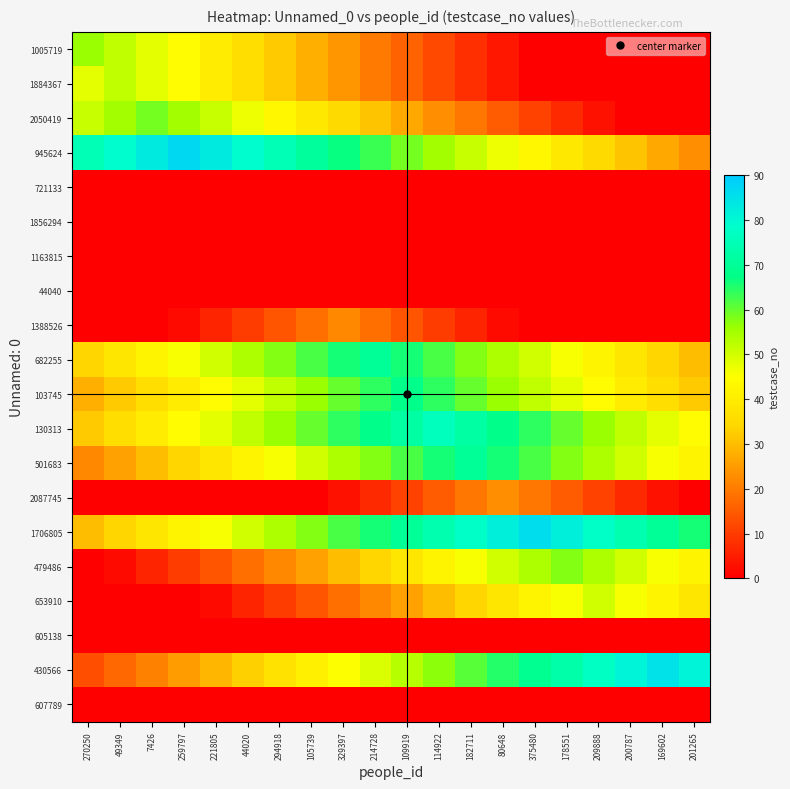

Reading left to right, what are all the values shown in this chart?

1005719: 270250=56	49349=52	7426=48	259797=44	221805=40	44020=36	294918=32	105739=28	329397=24	214728=20	109919=16	114922=12	182711=8	80648=4	375480=0	178551=0	209888=0	200787=0	169602=0	201265=0
1884367: 270250=48	49349=52	7426=48	259797=44	221805=40	44020=36	294918=32	105739=28	329397=24	214728=20	109919=16	114922=12	182711=8	80648=4	375480=0	178551=0	209888=0	200787=0	169602=0	201265=0
2050419: 270250=51	49349=55	7426=59	259797=55	221805=51	44020=47	294918=43	105739=39	329397=35	214728=31	109919=27	114922=23	182711=19	80648=15	375480=11	178551=7	209888=3	200787=0	169602=0	201265=0
945624: 270250=75	49349=79	7426=83	259797=87	221805=83	44020=79	294918=75	105739=71	329397=67	214728=63	109919=59	114922=55	182711=51	80648=47	375480=43	178551=39	209888=35	200787=31	169602=27	201265=23
721133: 270250=0	49349=0	7426=0	259797=0	221805=0	44020=0	294918=0	105739=0	329397=0	214728=0	109919=0	114922=0	182711=0	80648=0	375480=0	178551=0	209888=0	200787=0	169602=0	201265=0
1856294: 270250=0	49349=0	7426=0	259797=0	221805=0	44020=0	294918=0	105739=0	329397=0	214728=0	109919=0	114922=0	182711=0	80648=0	375480=0	178551=0	209888=0	200787=0	169602=0	201265=0
1163815: 270250=0	49349=0	7426=0	259797=0	221805=0	44020=0	294918=0	105739=0	329397=0	214728=0	109919=0	114922=0	182711=0	80648=0	375480=0	178551=0	209888=0	200787=0	169602=0	201265=0
44040: 270250=0	49349=0	7426=0	259797=0	221805=0	44020=0	294918=0	105739=0	329397=0	214728=0	109919=0	114922=0	182711=0	80648=0	375480=0	178551=0	209888=0	200787=0	169602=0	201265=0
1388526: 270250=0	49349=0	7426=0	259797=2	221805=6	44020=10	294918=14	105739=18	329397=22	214728=18	109919=14	114922=10	182711=6	80648=2	375480=0	178551=0	209888=0	200787=0	169602=0	201265=0
682255: 270250=34	49349=38	7426=42	259797=46	221805=50	44020=54	294918=58	105739=62	329397=66	214728=70	109919=66	114922=62	182711=58	80648=54	375480=50	178551=46	209888=42	200787=38	169602=34	201265=30
103745: 270250=28	49349=32	7426=36	259797=40	221805=44	44020=48	294918=52	105739=56	329397=60	214728=64	109919=68	114922=64	182711=60	80648=56	375480=52	178551=48	209888=44	200787=40	169602=36	201265=32
130313: 270250=32	49349=36	7426=40	259797=44	221805=48	44020=52	294918=56	105739=60	329397=64	214728=68	109919=72	114922=76	182711=72	80648=68	375480=64	178551=60	209888=56	200787=52	169602=48	201265=44
501683: 270250=22	49349=26	7426=30	259797=34	221805=38	44020=42	294918=46	105739=50	329397=54	214728=58	109919=62	114922=66	182711=70	80648=66	375480=62	178551=58	209888=54	200787=50	169602=46	201265=42
2087745: 270250=0	49349=0	7426=0	259797=0	221805=0	44020=0	294918=0	105739=0	329397=3	214728=7	109919=11	114922=15	182711=19	80648=23	375480=19	178551=15	209888=11	200787=7	169602=3	201265=0
1706805: 270250=30	49349=34	7426=38	259797=42	221805=46	44020=50	294918=54	105739=58	329397=62	214728=66	109919=70	114922=74	182711=78	80648=82	375480=86	178551=82	209888=78	200787=74	169602=70	201265=66
479486: 270250=0	49349=2	7426=6	259797=10	221805=14	44020=18	294918=22	105739=26	329397=30	214728=34	109919=38	114922=42	182711=46	80648=50	375480=54	178551=58	209888=54	200787=50	169602=46	201265=42
653910: 270250=0	49349=0	7426=0	259797=0	221805=2	44020=6	294918=10	105739=14	329397=18	214728=22	109919=26	114922=30	182711=34	80648=38	375480=42	178551=46	209888=50	200787=46	169602=42	201265=38
605138: 270250=0	49349=0	7426=0	259797=0	221805=0	44020=0	294918=0	105739=0	329397=0	214728=0	109919=0	114922=0	182711=0	80648=0	375480=0	178551=0	209888=0	200787=0	169602=0	201265=0
430566: 270250=13	49349=17	7426=21	259797=25	221805=29	44020=33	294918=37	105739=41	329397=45	214728=49	109919=53	114922=57	182711=61	80648=65	375480=69	178551=73	209888=77	200787=81	169602=85	201265=81
607789: 270250=0	49349=0	7426=0	259797=0	221805=0	44020=0	294918=0	105739=0	329397=0	214728=0	109919=0	114922=0	182711=0	80648=0	375480=0	178551=0	209888=0	200787=0	169602=0	201265=0